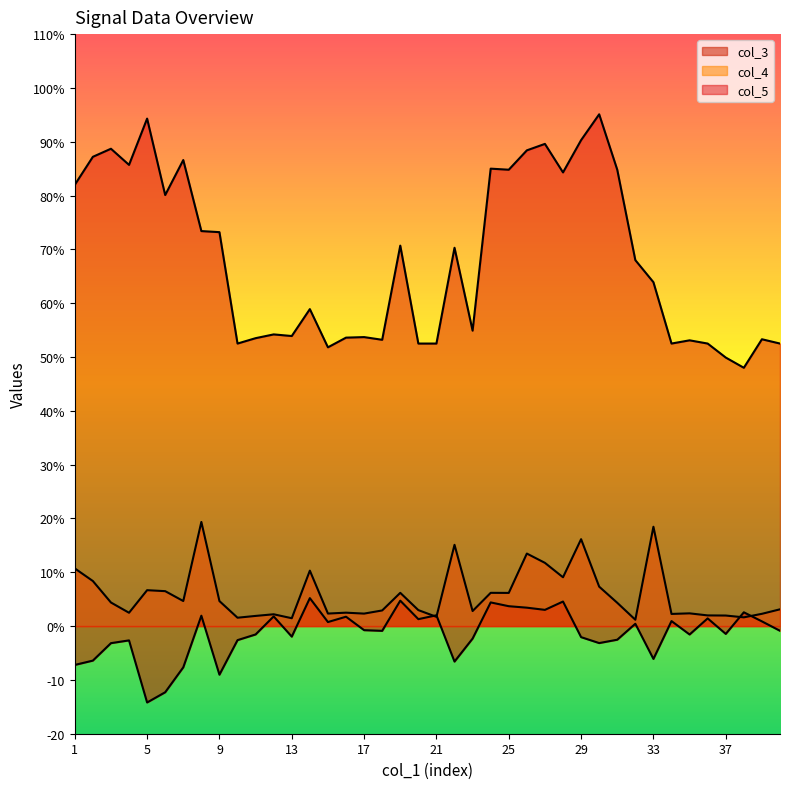

What is the minimum value shown in the chart?

-14.2